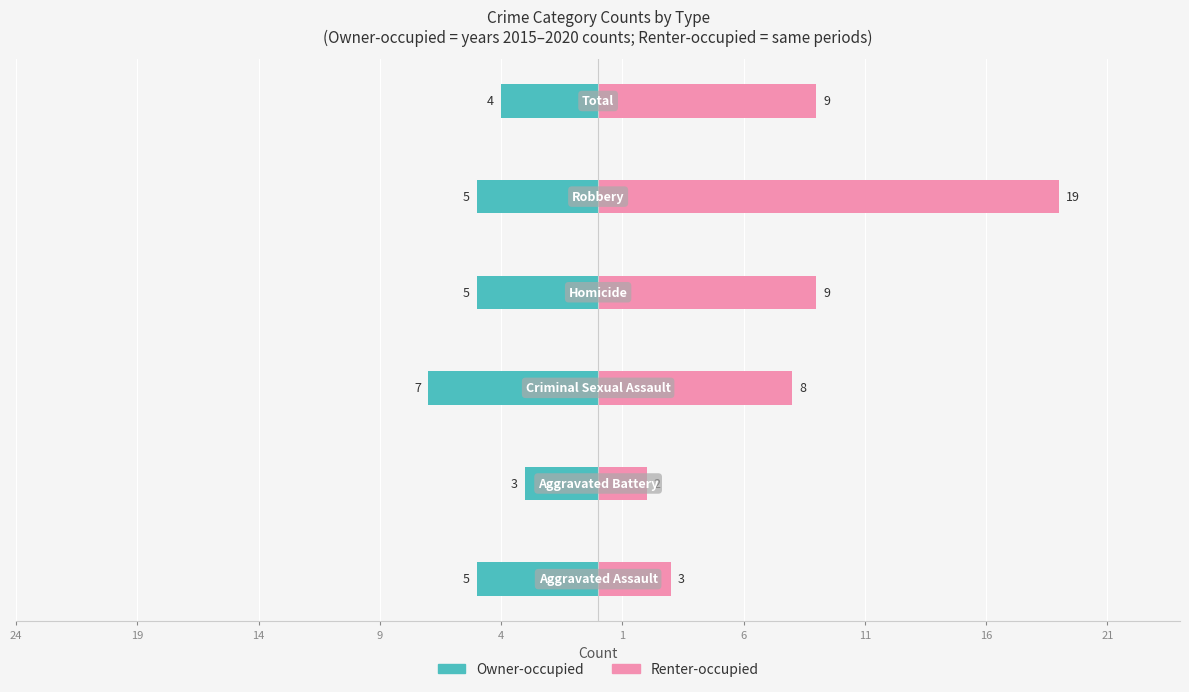

What is the sum of all Renter-occupied values?

50